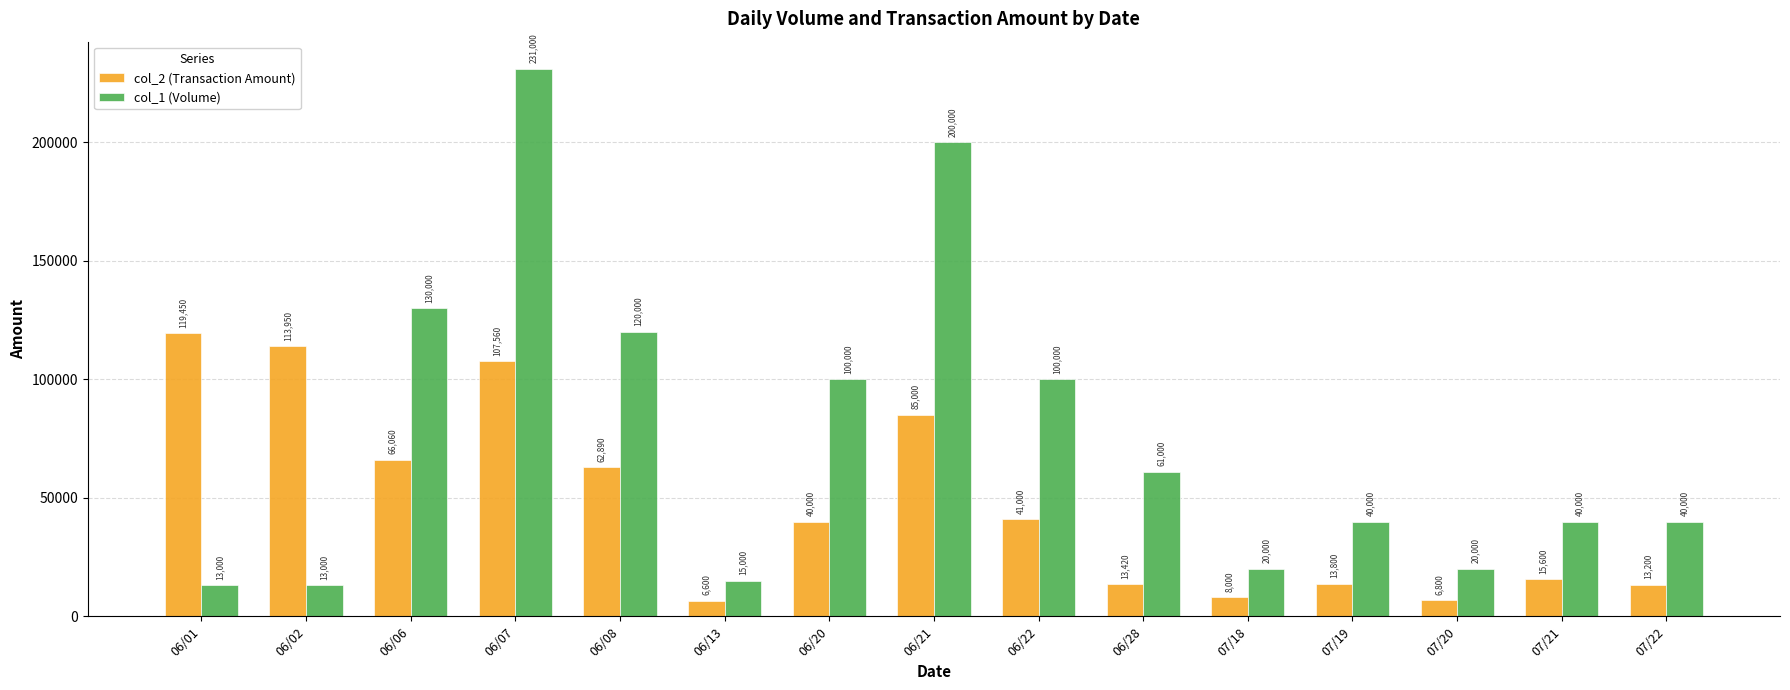

What is the label of the 12th bar from the left?

07/19